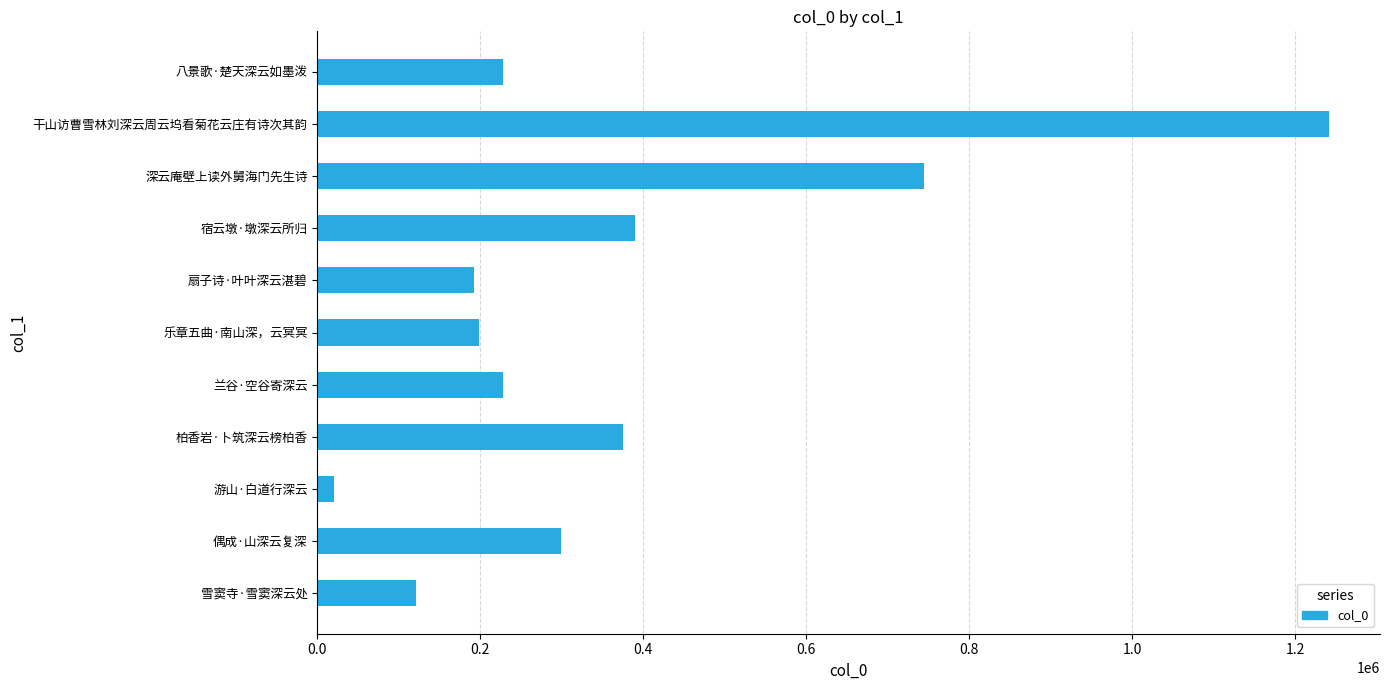

What is the difference between the second highest and second lowest values?

623115